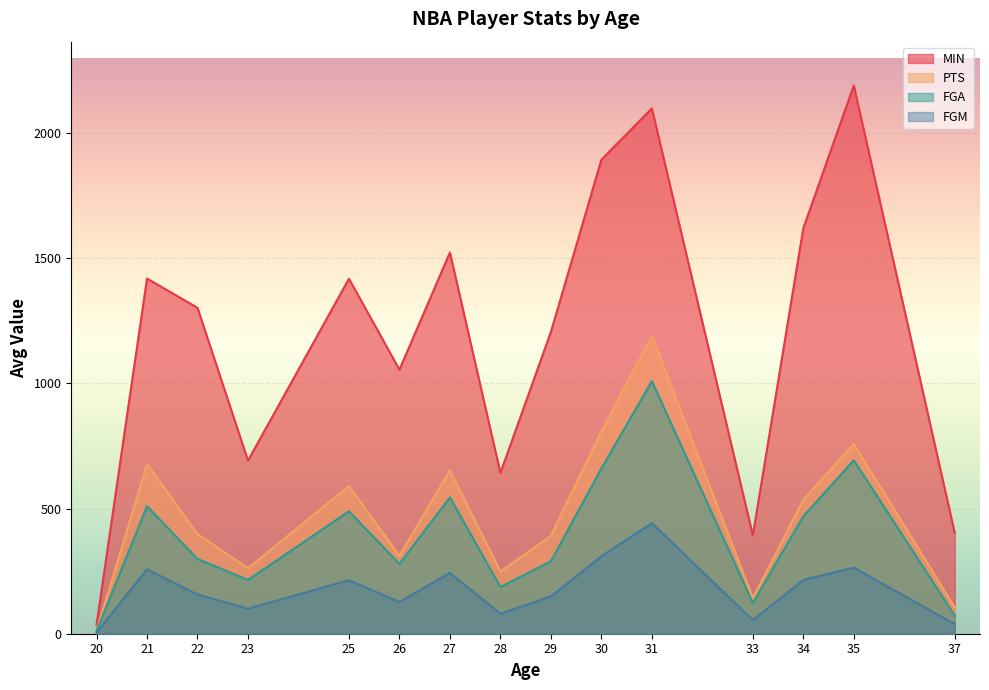

Which category has the highest value in the FGA series?

31